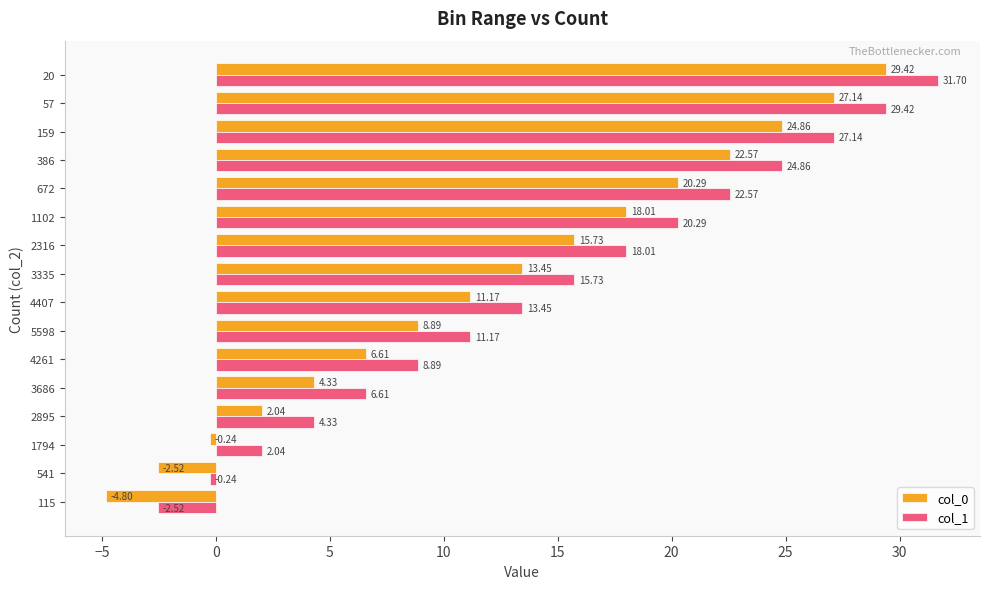

What is the difference between the highest and lowest values at 386?

2.3